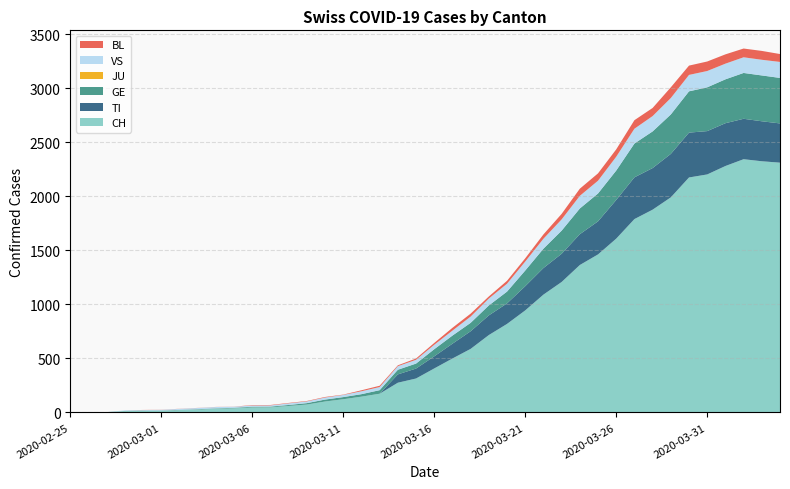

Reading left to right, list all the values displayed in this chart.

CH: 2020-02-25=0	2020-02-26=1	2020-02-27=2	2020-02-28=12	2020-02-29=14	2020-03-01=15	2020-03-02=21	2020-03-03=26	2020-03-04=34	2020-03-05=38	2020-03-06=46	2020-03-07=47	2020-03-08=60	2020-03-09=73	2020-03-10=101	2020-03-11=122	2020-03-12=146	2020-03-13=173	2020-03-14=275	2020-03-15=314	2020-03-16=407	2020-03-17=499	2020-03-18=588	2020-03-19=716	2020-03-20=819	2020-03-21=944	2020-03-22=1090	2020-03-23=1207	2020-03-24=1364	2020-03-25=1462	2020-03-26=1608	2020-03-27=1789	2020-03-28=1876	2020-03-29=1990	2020-03-30=2174	2020-03-31=2202	2020-04-01=2280	2020-04-02=2343	2020-04-03=2324	2020-04-04=2311
TI: 2020-02-25=0	2020-02-26=0	2020-02-27=0	2020-02-28=0	2020-02-29=0	2020-03-01=0	2020-03-02=0	2020-03-03=0	2020-03-04=0	2020-03-05=0	2020-03-06=0	2020-03-07=0	2020-03-08=0	2020-03-09=0	2020-03-10=0	2020-03-11=0	2020-03-12=0	2020-03-13=0	2020-03-14=77	2020-03-15=92	2020-03-16=112	2020-03-17=137	2020-03-18=163	2020-03-19=182	2020-03-20=190	2020-03-21=224	2020-03-22=246	2020-03-23=261	2020-03-24=285	2020-03-25=306	2020-03-26=358	2020-03-27=386	2020-03-28=385	2020-03-29=402	2020-03-30=415	2020-03-31=401	2020-04-01=396	2020-04-02=374	2020-04-03=370	2020-04-04=363
GE: 2020-02-25=0	2020-02-26=1	2020-02-27=1	2020-02-28=2	2020-02-29=3	2020-03-01=3	2020-03-02=3	2020-03-03=4	2020-03-04=4	2020-03-05=5	2020-03-06=7	2020-03-07=7	2020-03-08=9	2020-03-09=13	2020-03-10=18	2020-03-11=20	2020-03-12=23	2020-03-13=33	2020-03-14=43	2020-03-15=46	2020-03-16=66	2020-03-17=75	2020-03-18=78	2020-03-19=92	2020-03-20=109	2020-03-21=145	2020-03-22=179	2020-03-23=214	2020-03-24=238	2020-03-25=258	2020-03-26=272	2020-03-27=313	2020-03-28=339	2020-03-29=365	2020-03-30=382	2020-03-31=405	2020-04-01=406	2020-04-02=424	2020-04-03=424	2020-04-04=421
JU: 2020-02-25=0	2020-02-26=0	2020-02-27=0	2020-02-28=0	2020-02-29=0	2020-03-01=0	2020-03-02=0	2020-03-03=0	2020-03-04=0	2020-03-05=0	2020-03-06=0	2020-03-07=0	2020-03-08=0	2020-03-09=0	2020-03-10=0	2020-03-11=0	2020-03-12=0	2020-03-13=0	2020-03-14=0	2020-03-15=0	2020-03-16=0	2020-03-17=0	2020-03-18=0	2020-03-19=0	2020-03-20=0	2020-03-21=0	2020-03-22=0	2020-03-23=0	2020-03-24=0	2020-03-25=0	2020-03-26=0	2020-03-27=0	2020-03-28=0	2020-03-29=0	2020-03-30=0	2020-03-31=0	2020-04-01=0	2020-04-02=0	2020-04-03=0	2020-04-04=0
VS: 2020-02-25=0	2020-02-26=0	2020-02-27=0	2020-02-28=5	2020-02-29=5	2020-03-01=6	2020-03-02=9	2020-03-03=11	2020-03-04=12	2020-03-05=10	2020-03-06=11	2020-03-07=11	2020-03-08=15	2020-03-09=16	2020-03-10=19	2020-03-11=20	2020-03-12=27	2020-03-13=29	2020-03-14=33	2020-03-15=35	2020-03-16=41	2020-03-17=46	2020-03-18=58	2020-03-19=64	2020-03-20=73	2020-03-21=83	2020-03-22=92	2020-03-23=104	2020-03-24=117	2020-03-25=118	2020-03-26=128	2020-03-27=137	2020-03-28=142	2020-03-29=152	2020-03-30=152	2020-03-31=151	2020-04-01=145	2020-04-02=145	2020-04-03=145	2020-04-04=148
BL: 2020-02-25=0	2020-02-26=0	2020-02-27=0	2020-02-28=0	2020-02-29=1	2020-03-01=1	2020-03-02=1	2020-03-03=1	2020-03-04=1	2020-03-05=1	2020-03-06=4	2020-03-07=4	2020-03-08=4	2020-03-09=4	2020-03-10=5	2020-03-11=3	2020-03-12=9	2020-03-13=12	2020-03-14=8	2020-03-15=12	2020-03-16=17	2020-03-17=26	2020-03-18=27	2020-03-19=19	2020-03-20=27	2020-03-21=30	2020-03-22=40	2020-03-23=51	2020-03-24=66	2020-03-25=68	2020-03-26=68	2020-03-27=79	2020-03-28=75	2020-03-29=99	2020-03-30=86	2020-03-31=88	2020-04-01=86	2020-04-02=81	2020-04-03=82	2020-04-04=73